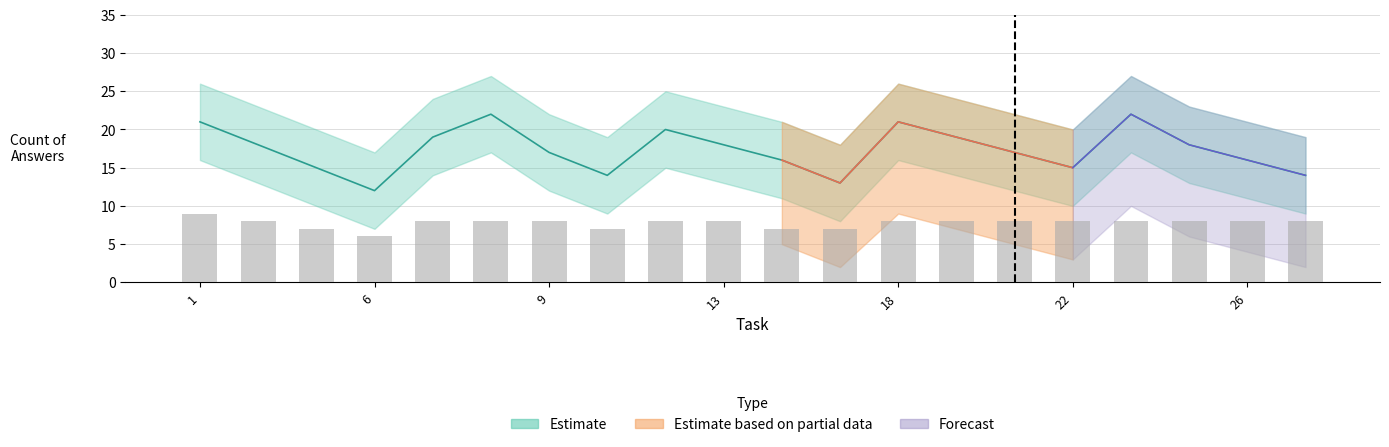

Reading left to right, list all the values displayed in this chart.

Total Answers: 1=21	3=18	5=15	6=12	7=19	8=22	9=17	11=14	12=20	13=18	15=16	17=13	18=21	20=19	21=17	22=15	24=22	25=18	26=16	27=14
Negative Answers: 1=9	3=8	5=7	6=6	7=8	8=8	9=8	11=7	12=8	13=8	15=7	17=7	18=8	20=8	21=8	22=8	24=8	25=8	26=8	27=8